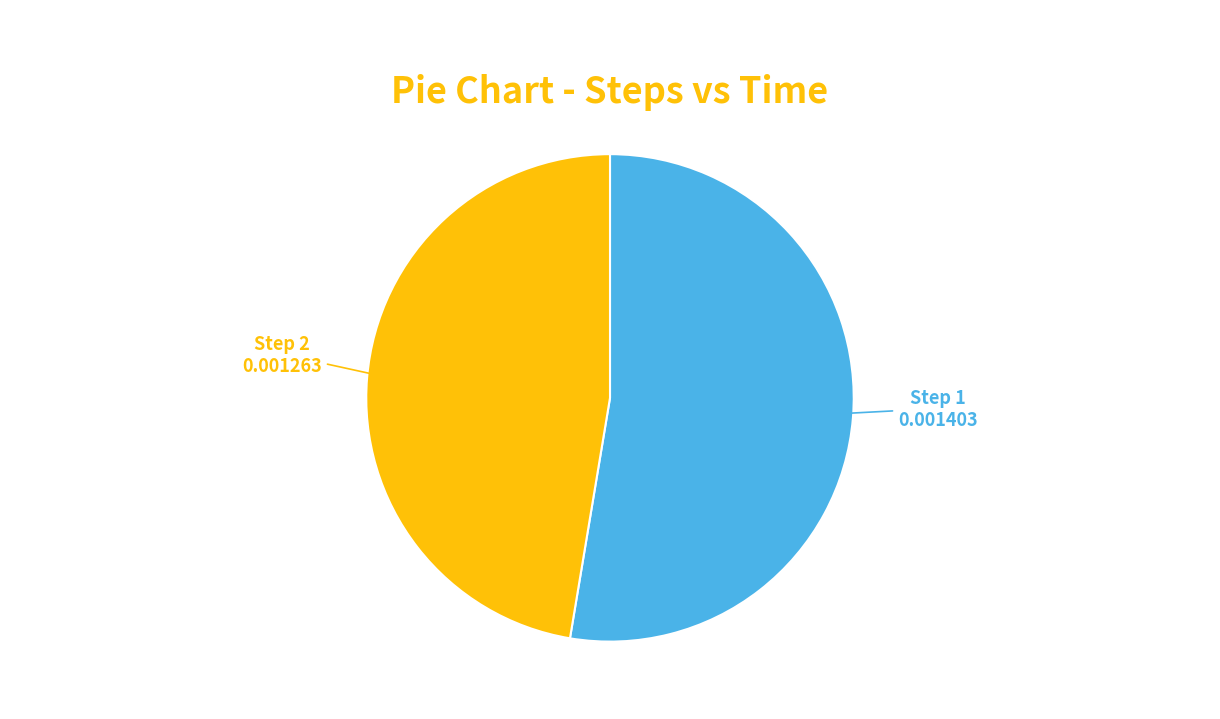

Which slice is the largest?

Step 1